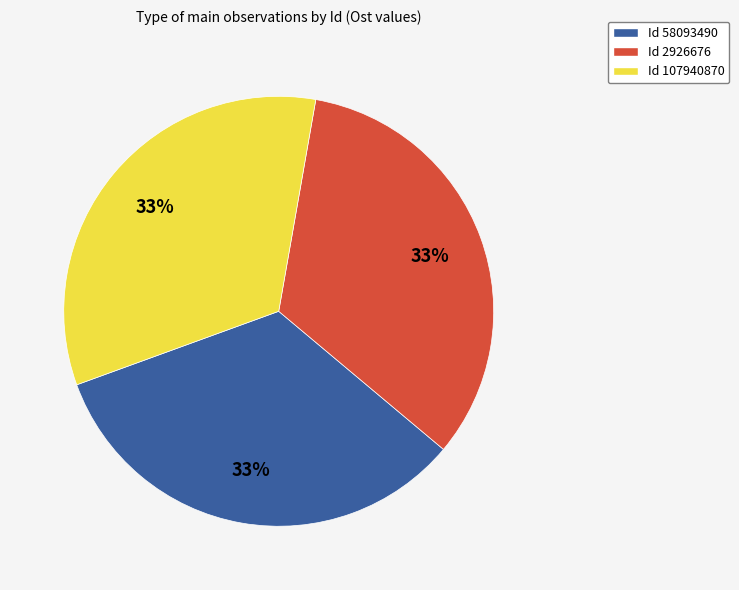

To the nearest percent, what is the average slice percentage?

33%